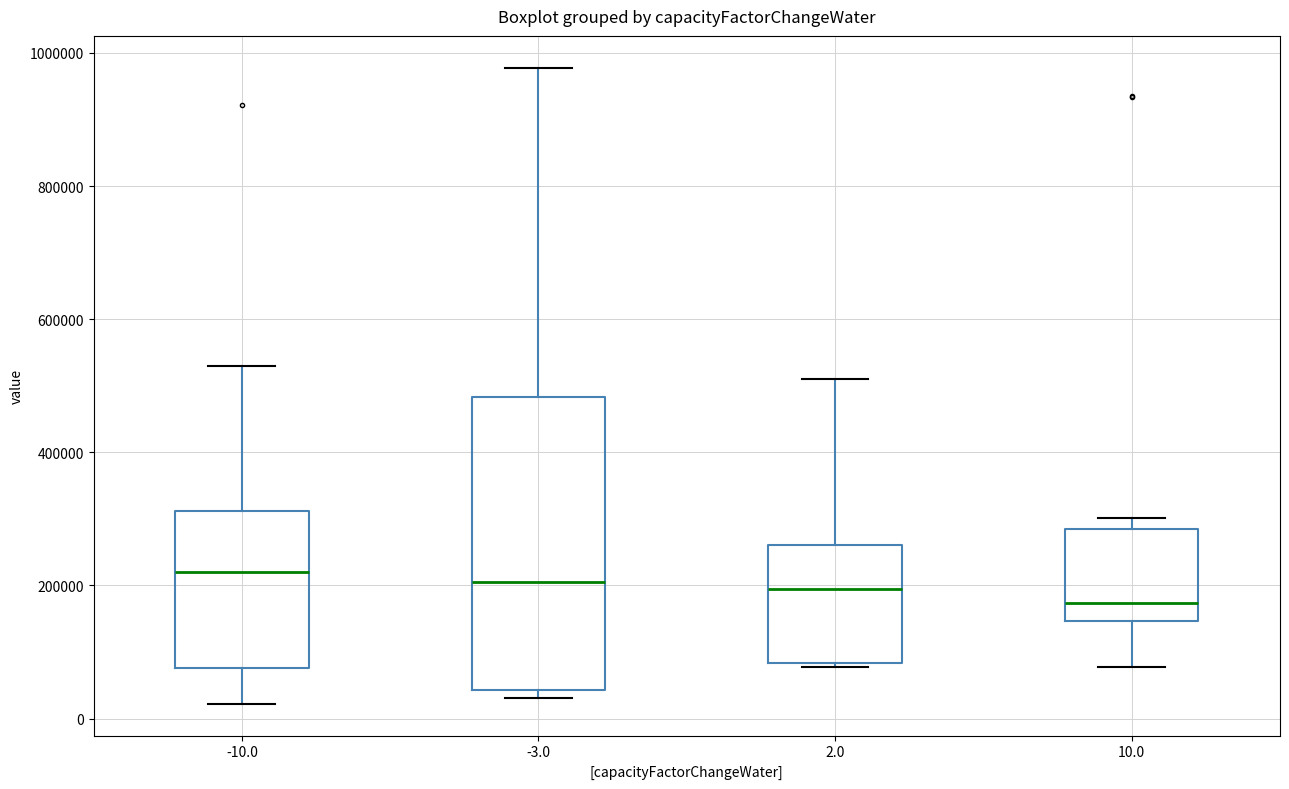

Reading left to right, read every box against the y-axis: the position of its median line, the range the box covers, and the ends of its whiskers. The values are not printed on the chart, so give them approximately, as read against the axis.

-10.0: median 220000, box 80000 to 320000, whiskers 20000 to 540000
-3.0: median 200000, box 40000 to 480000, whiskers 40000 (just below the box's lower edge) to 980000
2.0: median 200000, box 80000 to 260000, whiskers 80000 (just below the box's lower edge) to 500000
10.0: median 180000, box 140000 to 280000, whiskers 80000 to 300000